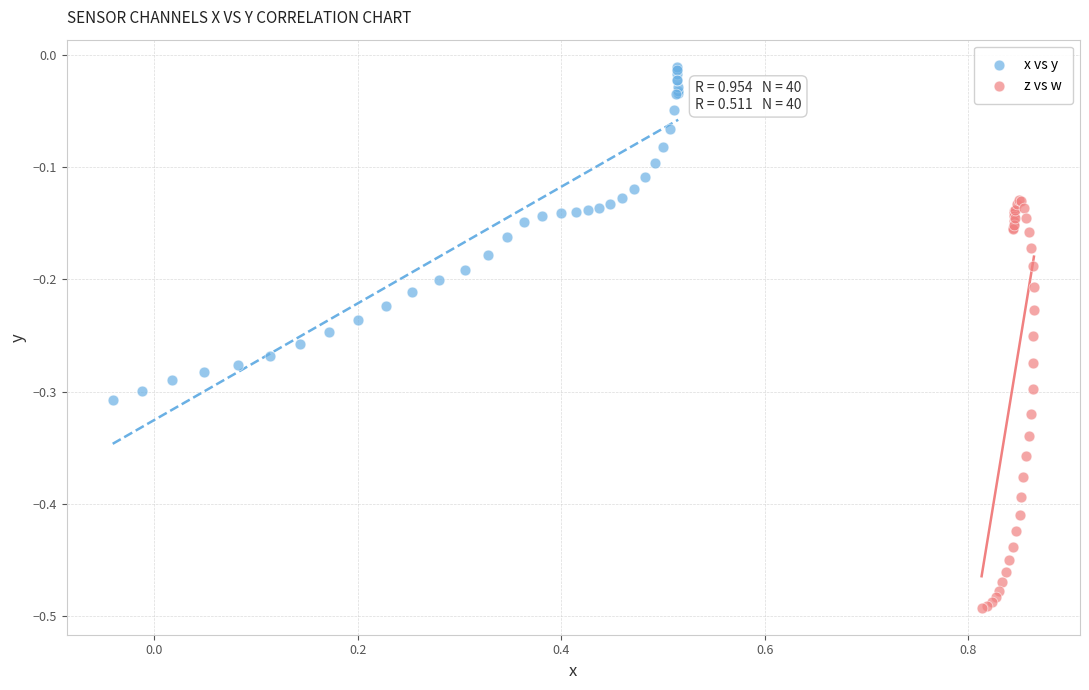

Which series contains the lowest Y value?

z vs w